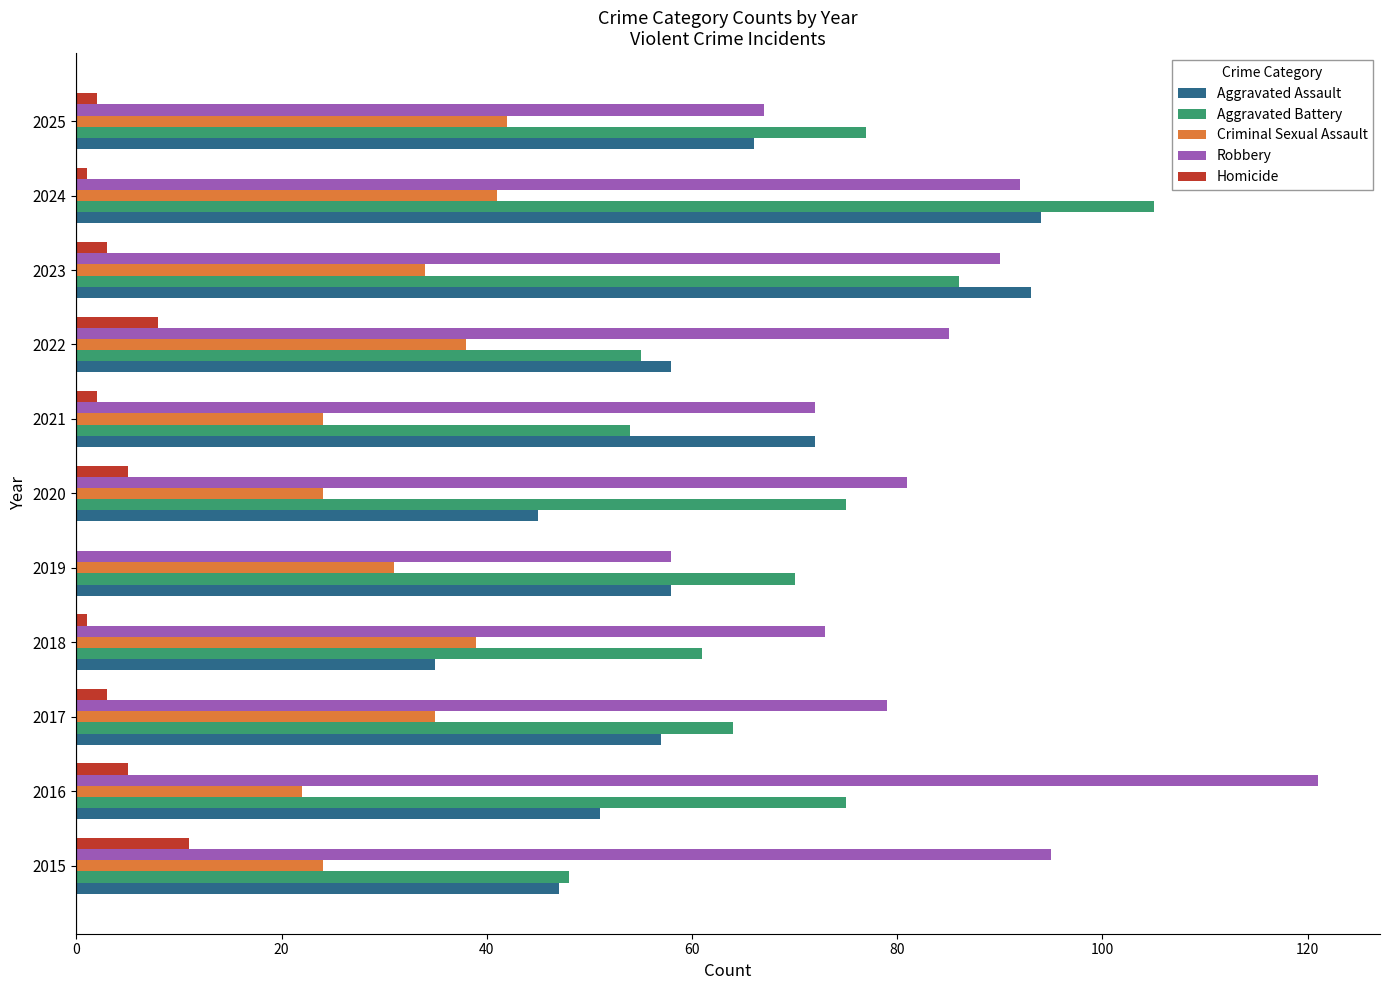

Is the value of Aggravated Assault at 2023 greater than the value of Robbery at 2018?

Yes